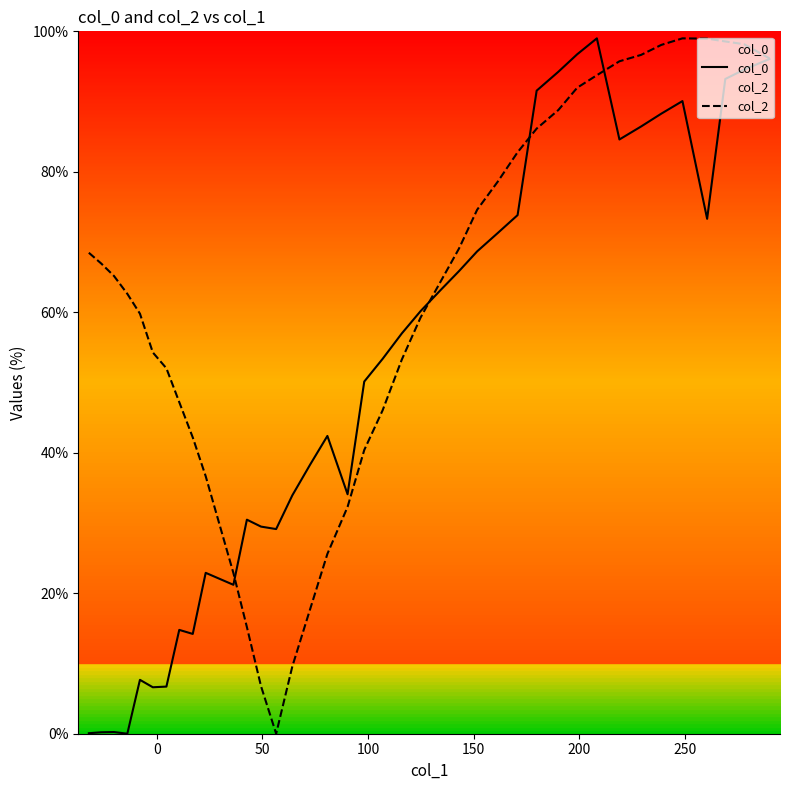

What is the difference between the maximum and second lowest values in the col_2 series?

92.2